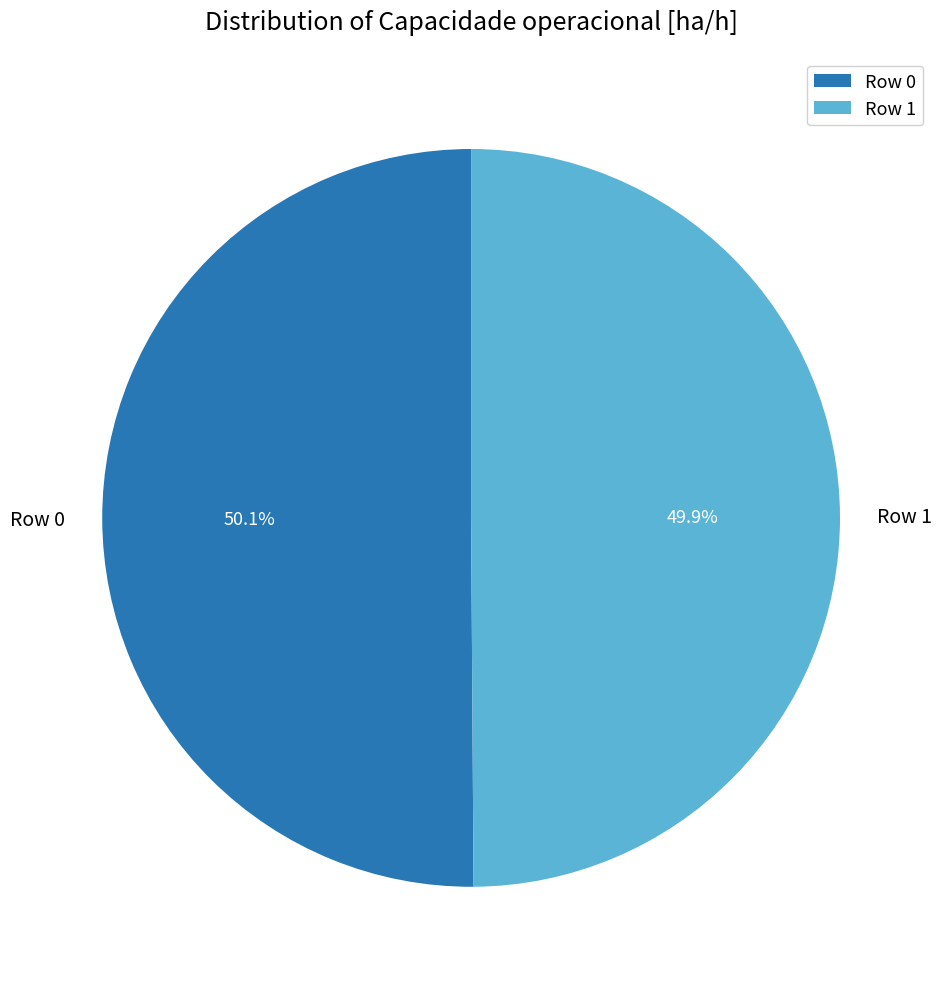

Is there a majority slice in this chart?

Yes